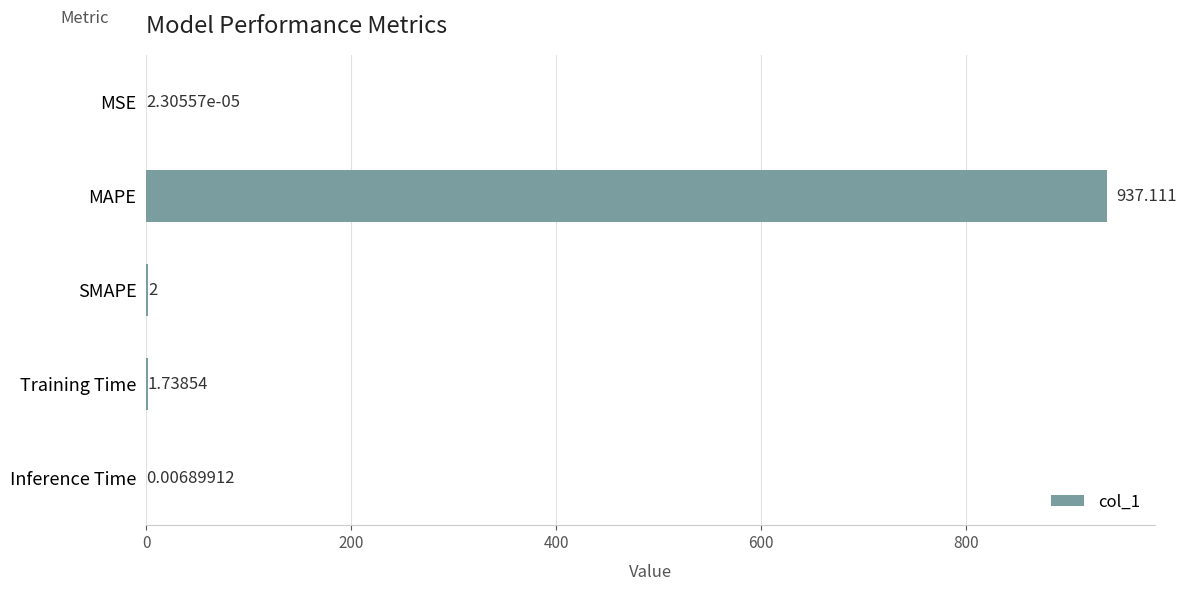

Which has a higher value, Training Time or SMAPE?

SMAPE